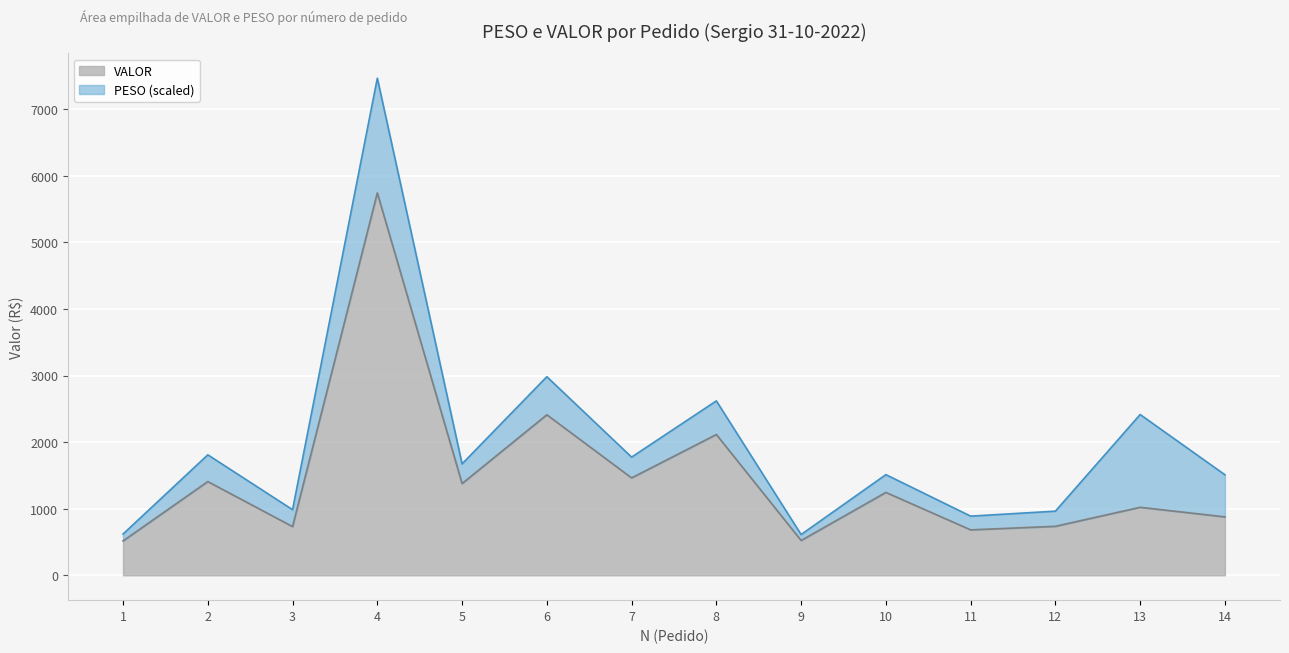

Between 1 and 10, which is larger?

10